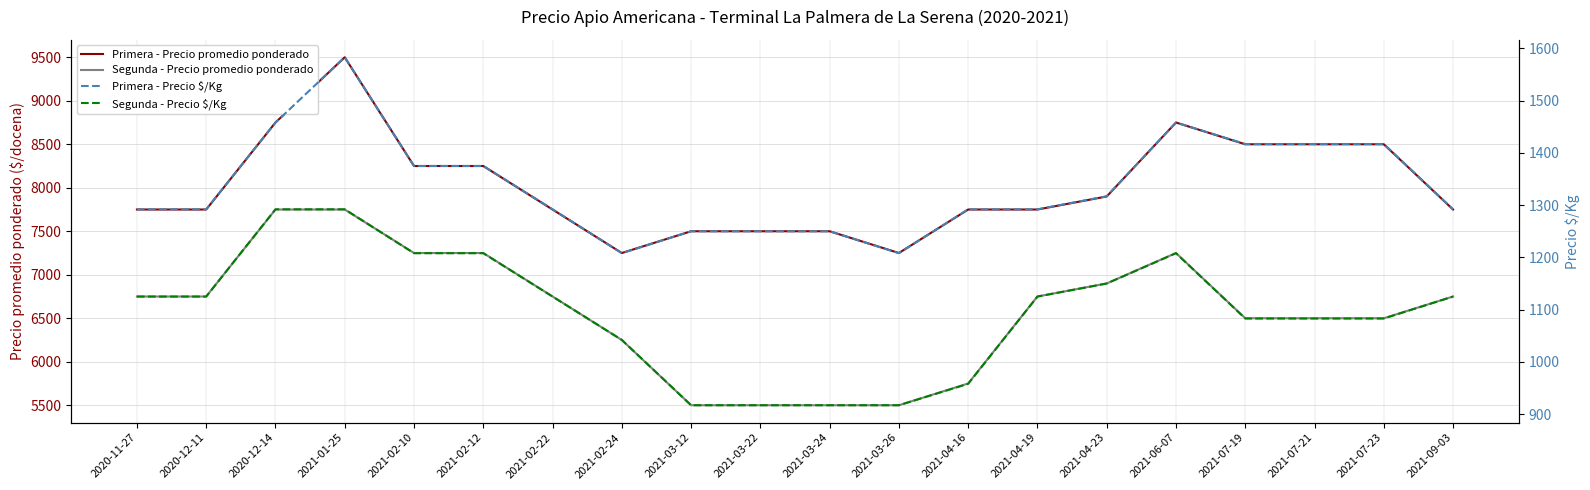

What is the label of the 13th point from the right?

2021-02-24